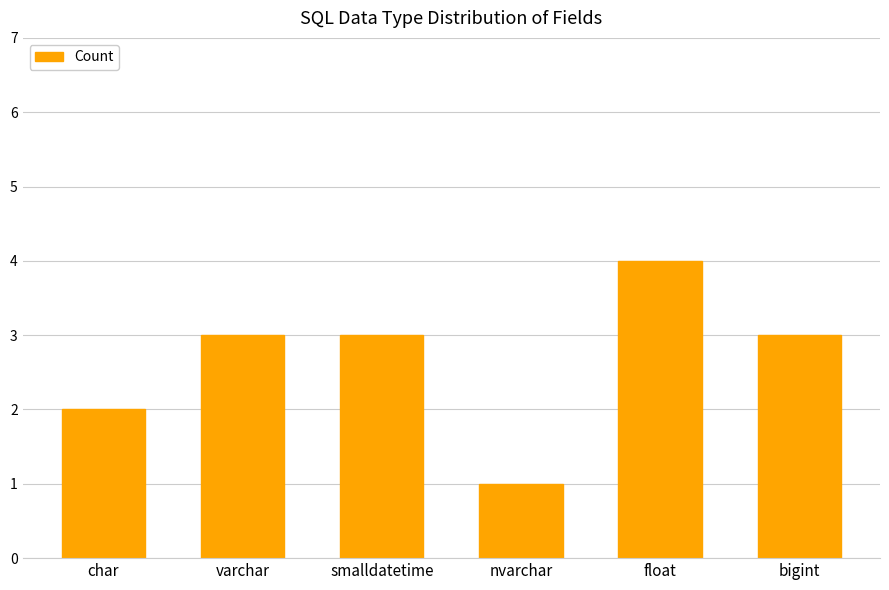

Count the number of categories in the chart.

6